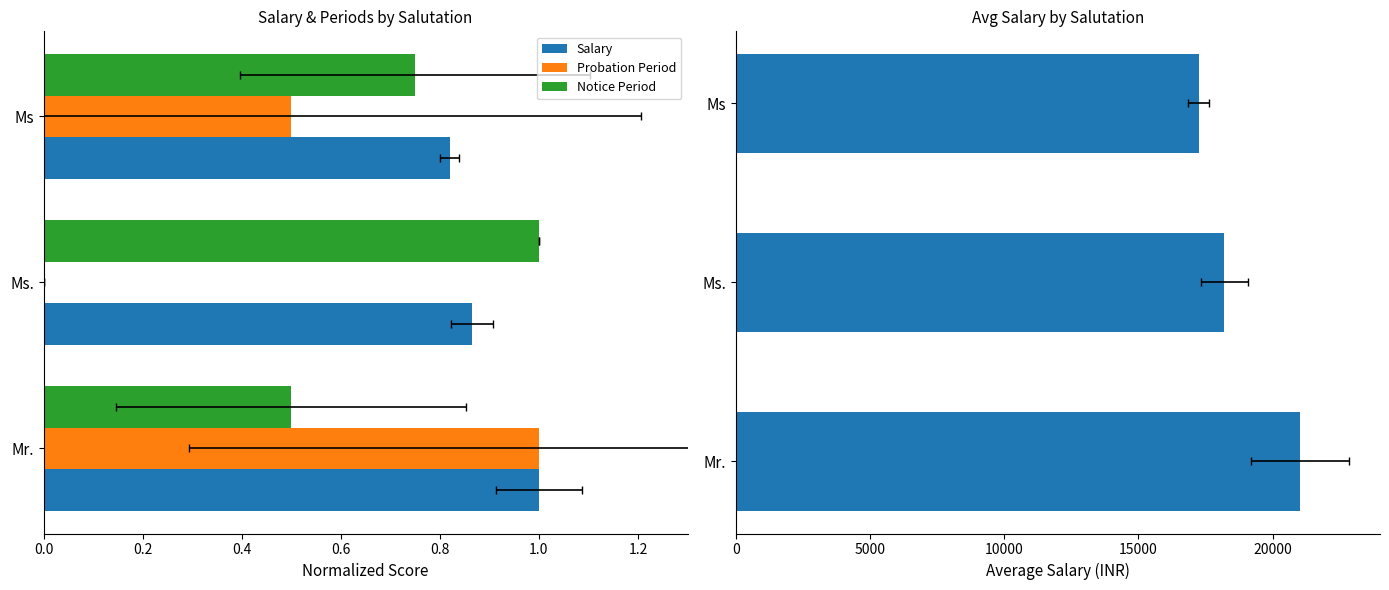

How many values in the Probation Period series exceed 0?

2